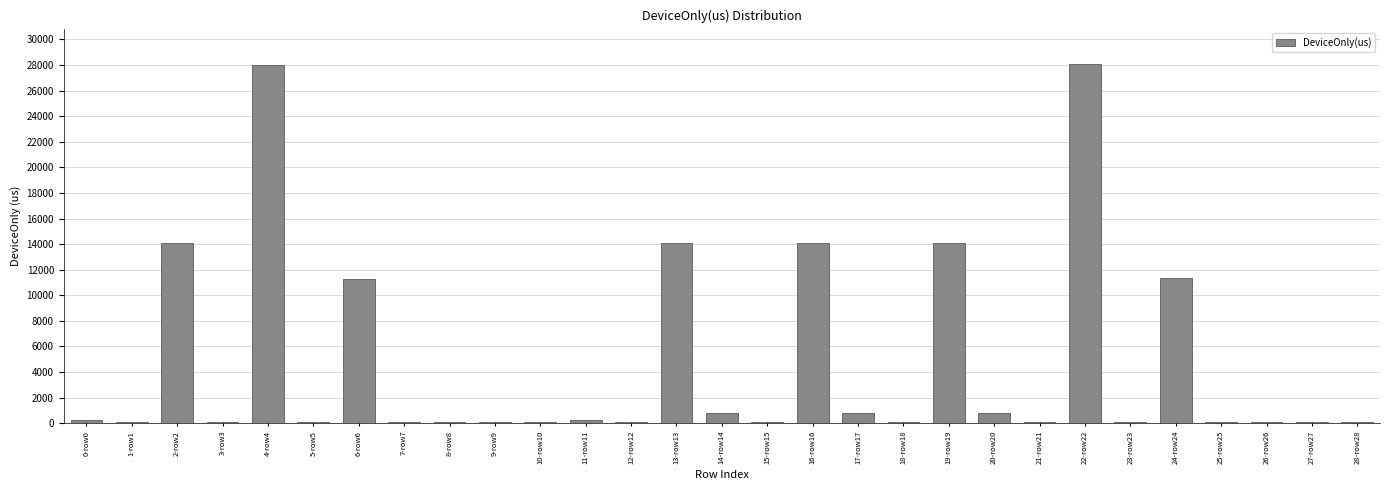

The value at 22-row22 is 28045.6. True or false?

True